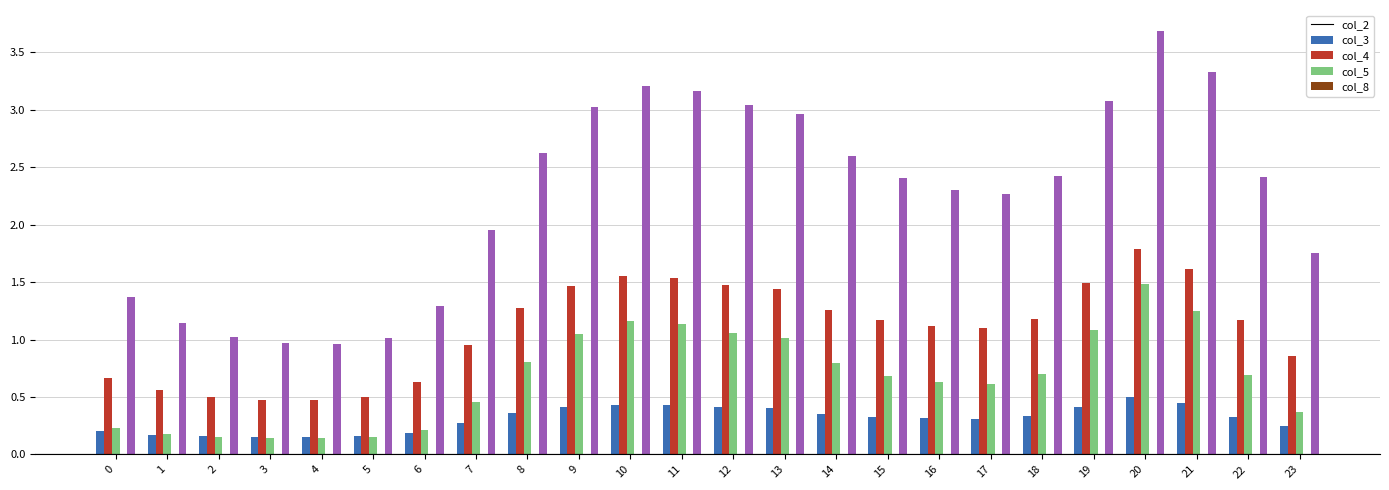

Which series has the widest spread of values?

col_8